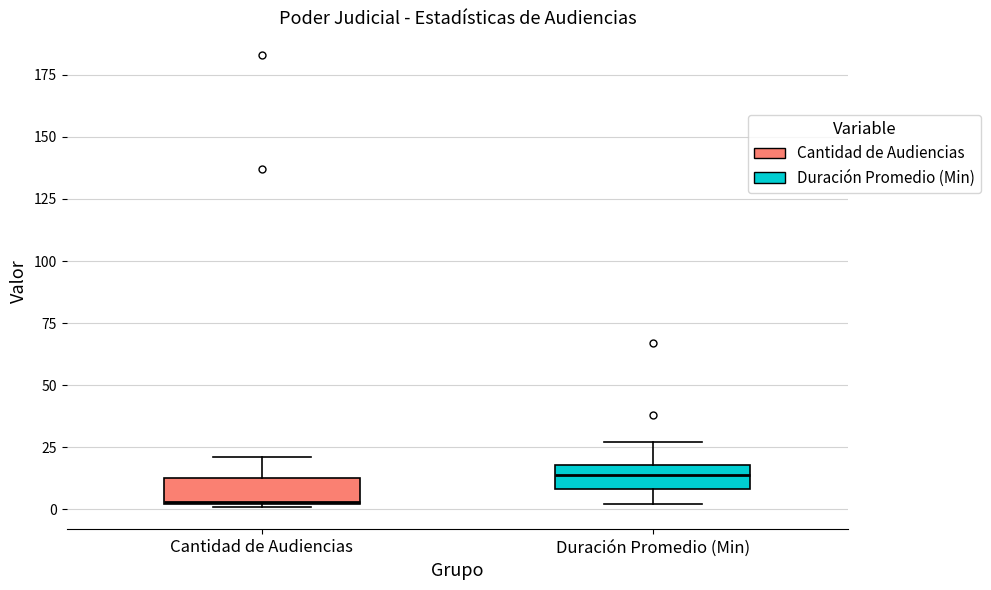

Which box's median line is the lowest?

Cantidad de Audiencias